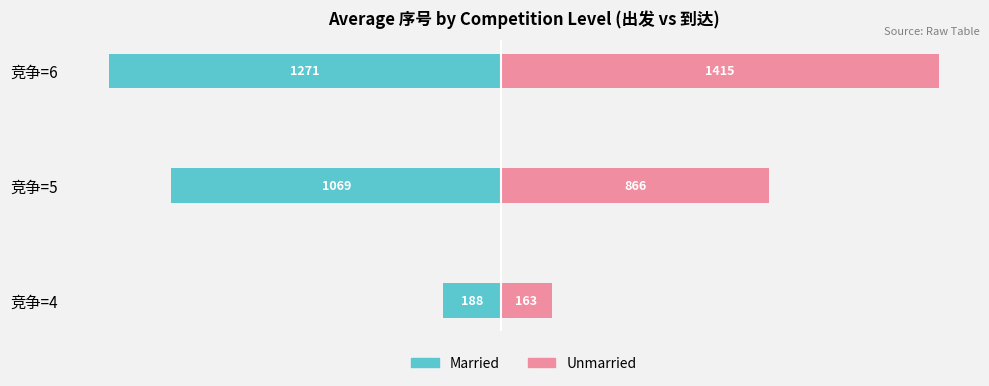

Which series has the widest spread of values?

Unmarried